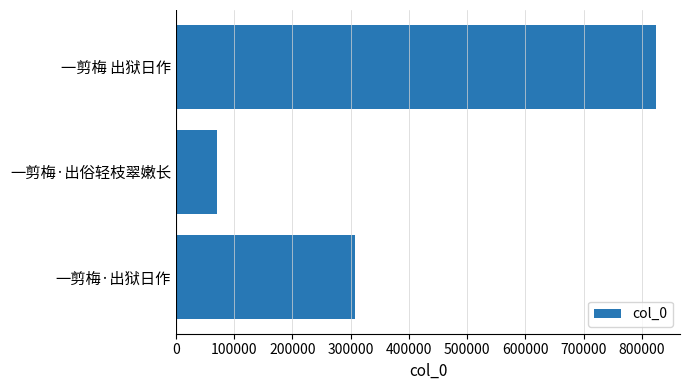

Rank the categories by value from lowest to highest.

一剪梅·出俗轻枝翠嫩长, 一剪梅·出狱日作, 一剪梅 出狱日作